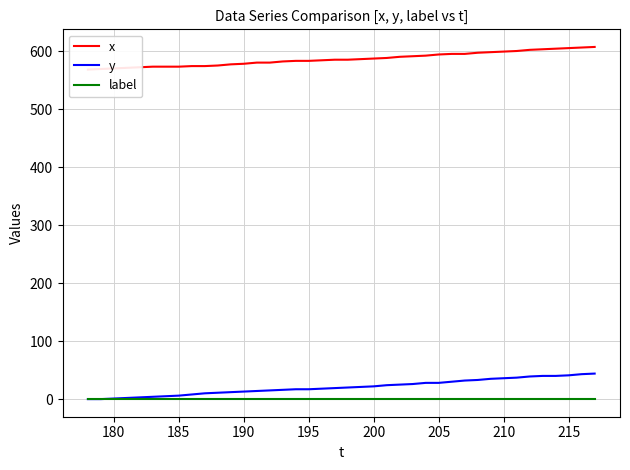

What is the highest value of the y series?

44